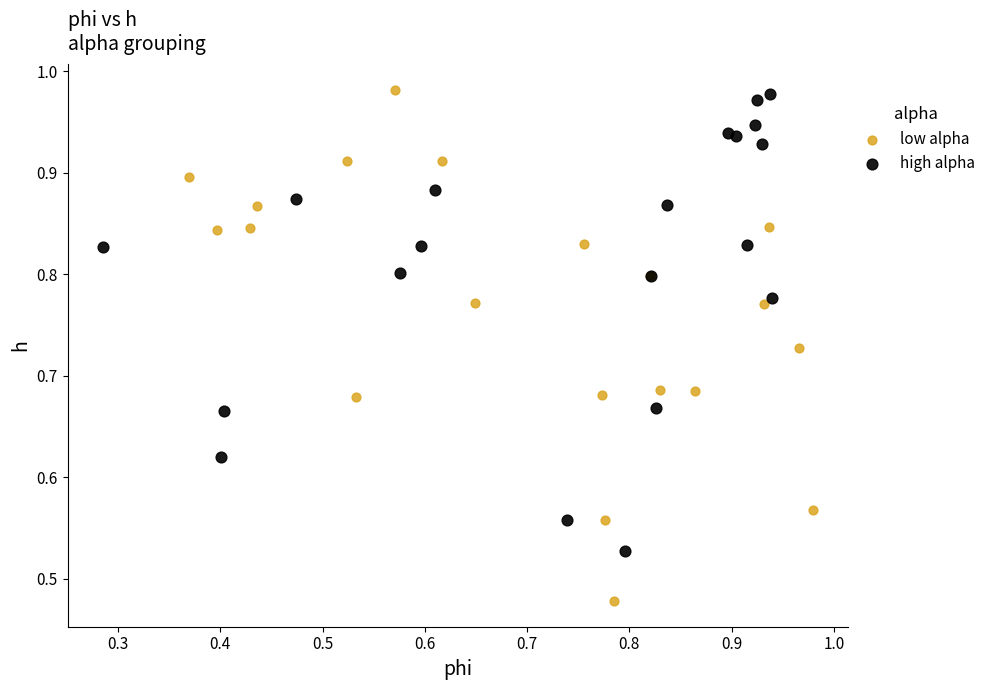

Which series reaches the minimum Y coordinate?

low alpha